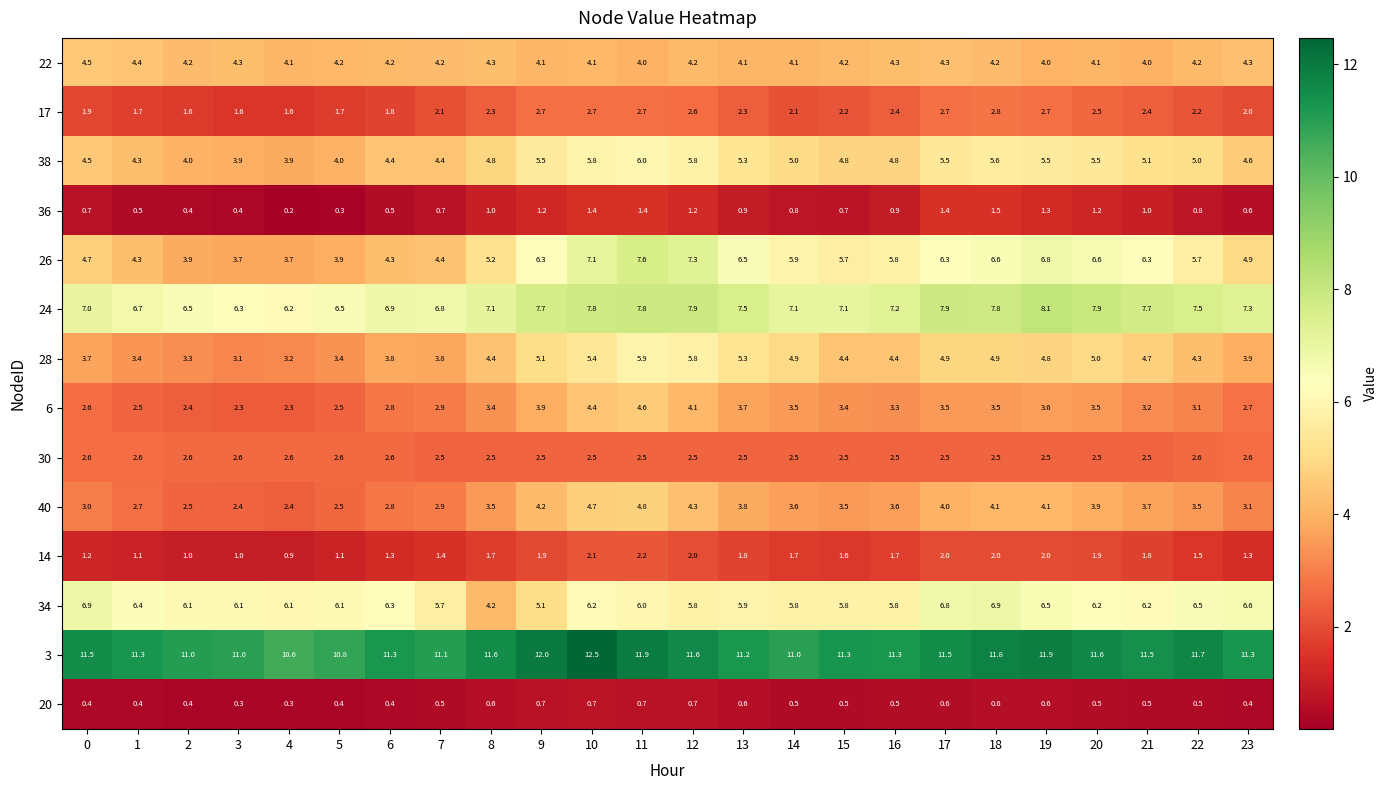

Where is 26 nearest to the value 5?

23